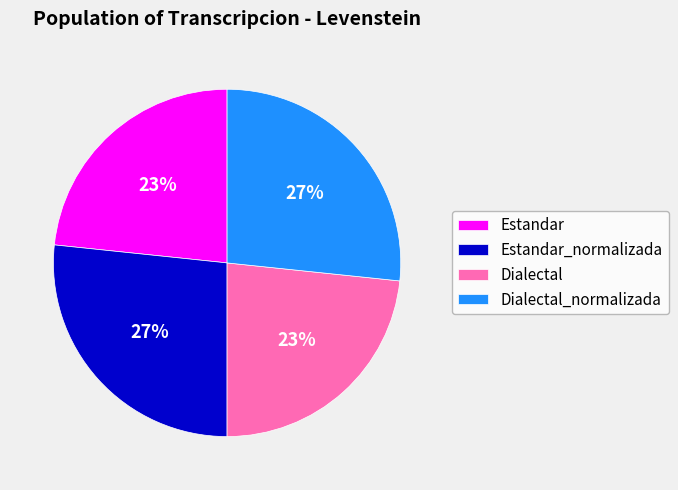

True or false: Estandar accounts for 23% of the total.

True